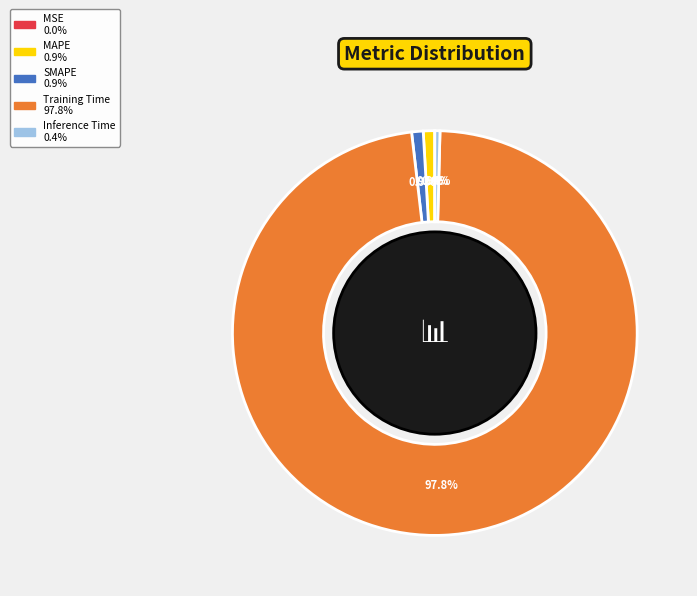

Between SMAPE and Inference Time, which is larger?

SMAPE